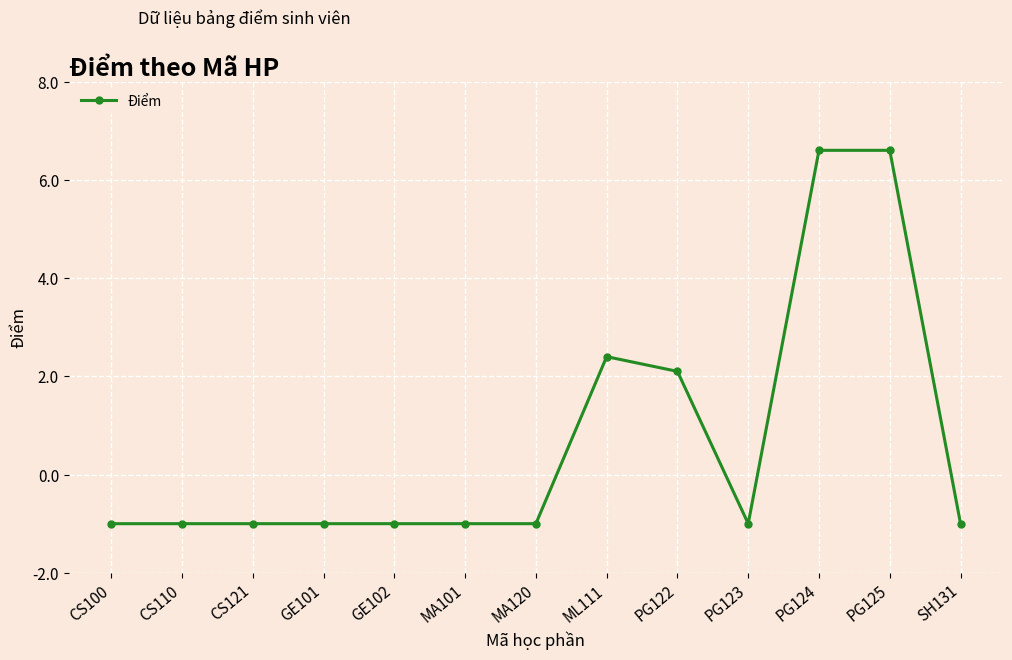

What position from the left is PG122?

9